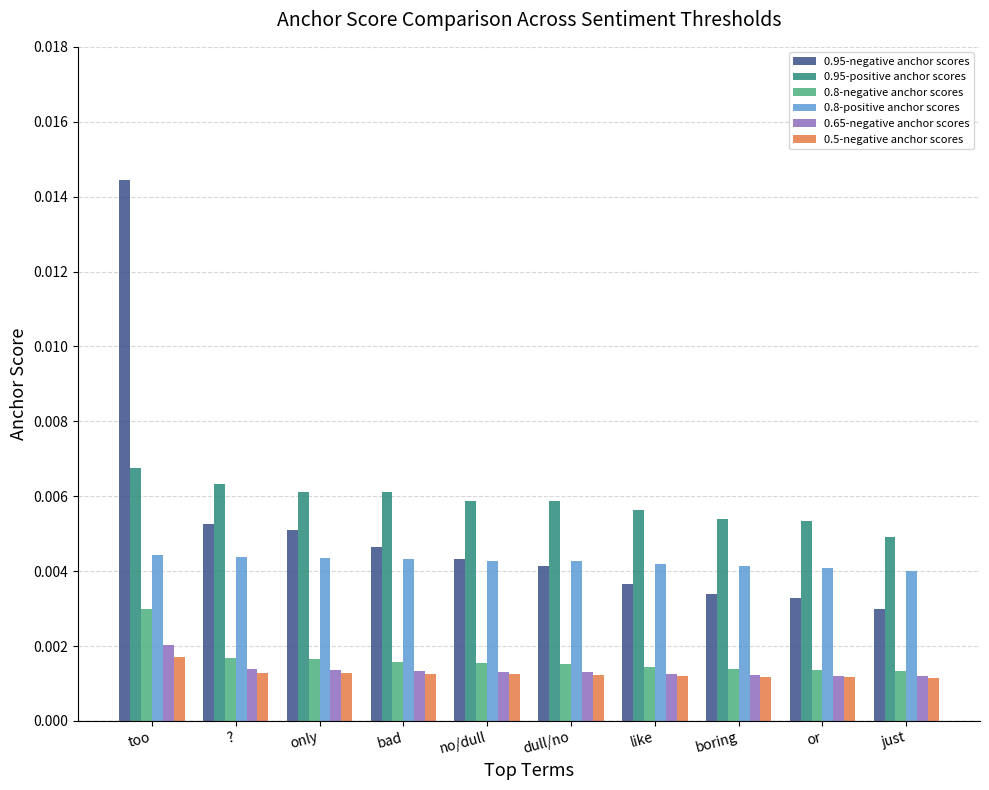

Which series has the widest spread of values?

0.95-negative anchor scores